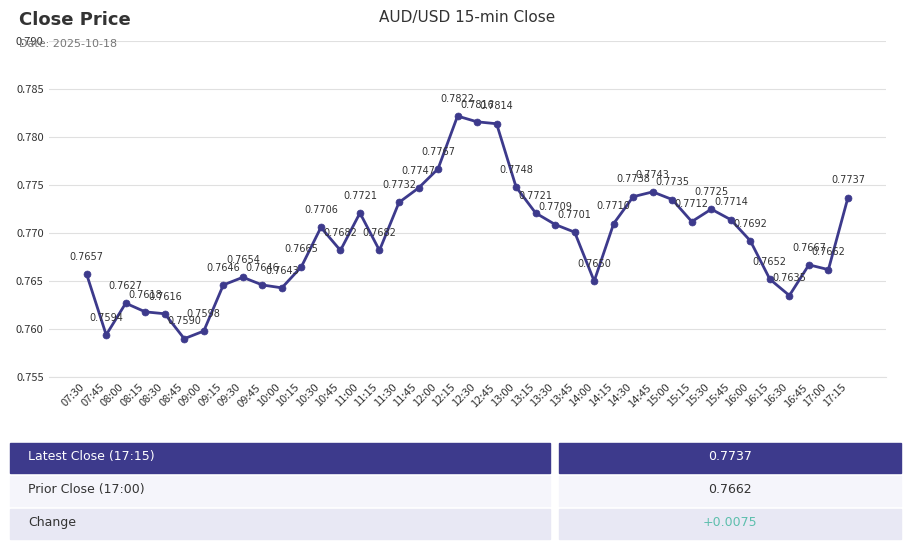

What is the sum of the values at 12:00 and 15:00?

1.6